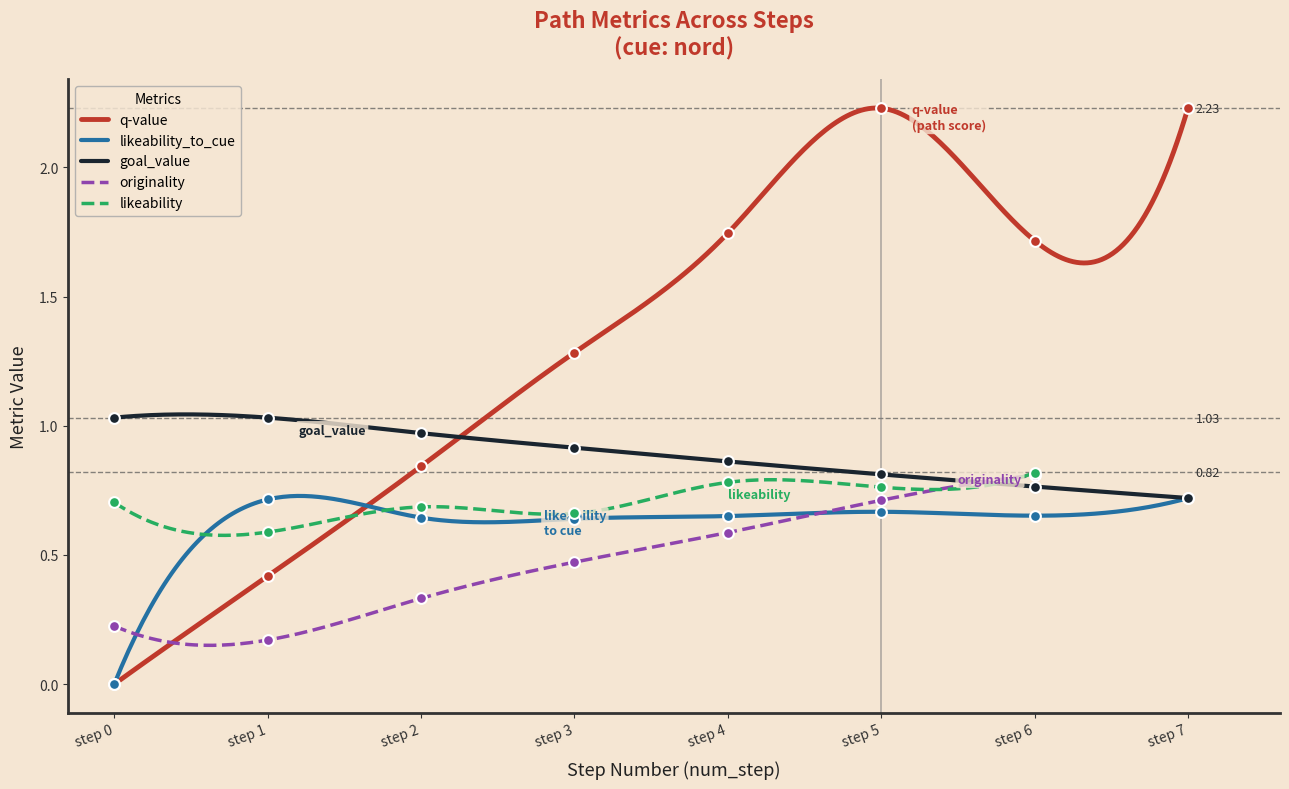

Which series has the largest total across all categories?

q-value